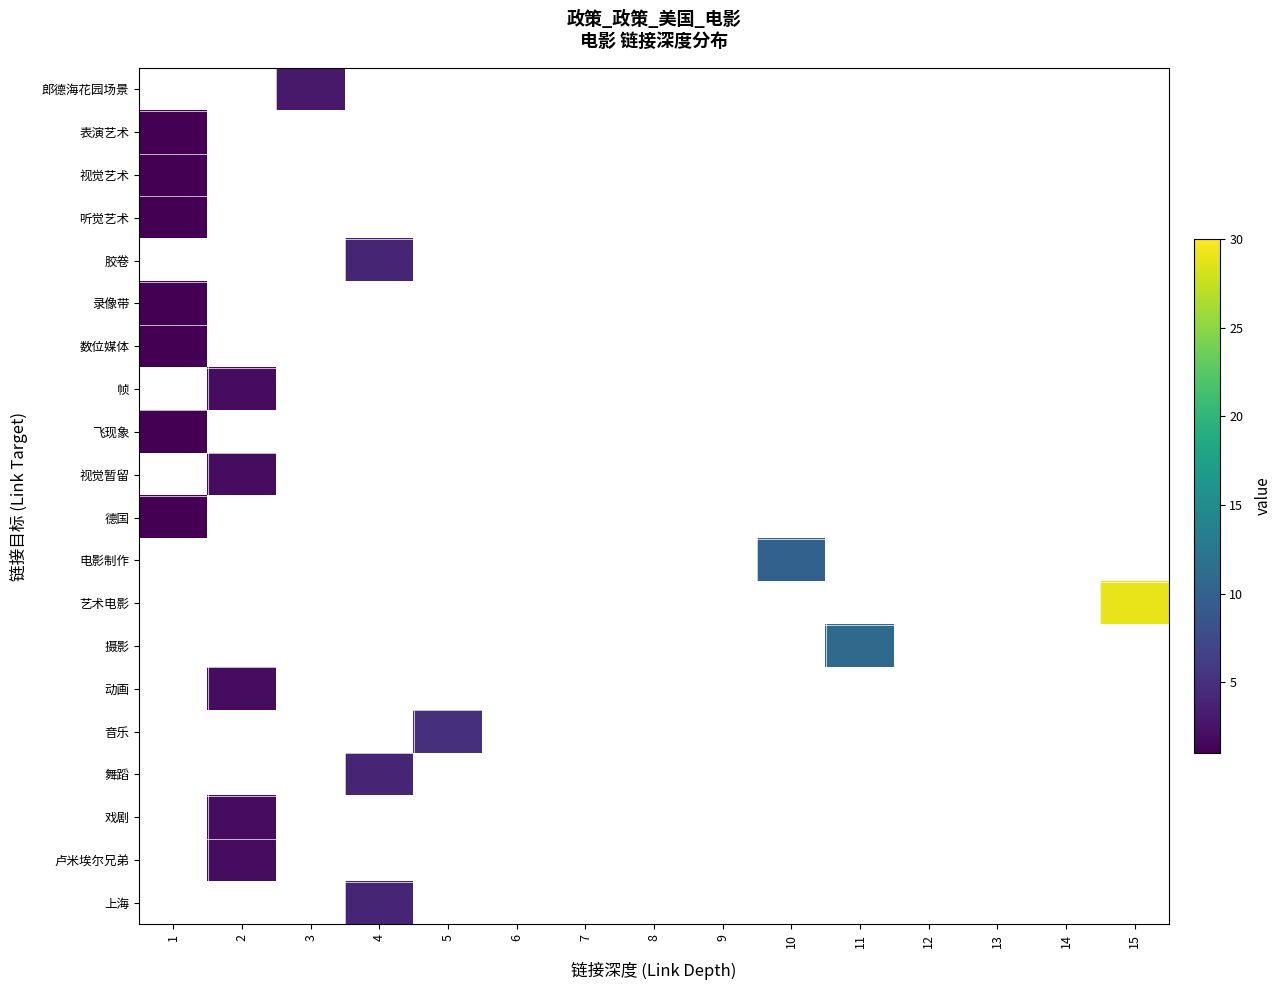

Reading right to left, list all the values displayed in this chart.

郎德海花园场景: 15=0	14=0	13=0	12=0	11=0	10=0	9=0	8=0	7=0	6=0	5=0	4=0	3=3	2=0	1=0
表演艺术: 15=0	14=0	13=0	12=0	11=0	10=0	9=0	8=0	7=0	6=0	5=0	4=0	3=0	2=0	1=1
视觉艺术: 15=0	14=0	13=0	12=0	11=0	10=0	9=0	8=0	7=0	6=0	5=0	4=0	3=0	2=0	1=1
听觉艺术: 15=0	14=0	13=0	12=0	11=0	10=0	9=0	8=0	7=0	6=0	5=0	4=0	3=0	2=0	1=1
胶卷: 15=0	14=0	13=0	12=0	11=0	10=0	9=0	8=0	7=0	6=0	5=0	4=4	3=0	2=0	1=0
录像带: 15=0	14=0	13=0	12=0	11=0	10=0	9=0	8=0	7=0	6=0	5=0	4=0	3=0	2=0	1=1
数位媒体: 15=0	14=0	13=0	12=0	11=0	10=0	9=0	8=0	7=0	6=0	5=0	4=0	3=0	2=0	1=1
帧: 15=0	14=0	13=0	12=0	11=0	10=0	9=0	8=0	7=0	6=0	5=0	4=0	3=0	2=2	1=0
飞现象: 15=0	14=0	13=0	12=0	11=0	10=0	9=0	8=0	7=0	6=0	5=0	4=0	3=0	2=0	1=1
视觉暂留: 15=0	14=0	13=0	12=0	11=0	10=0	9=0	8=0	7=0	6=0	5=0	4=0	3=0	2=2	1=0
德国: 15=0	14=0	13=0	12=0	11=0	10=0	9=0	8=0	7=0	6=0	5=0	4=0	3=0	2=0	1=1
电影制作: 15=0	14=0	13=0	12=0	11=0	10=10	9=0	8=0	7=0	6=0	5=0	4=0	3=0	2=0	1=0
艺术电影: 15=29	14=0	13=0	12=0	11=0	10=0	9=0	8=0	7=0	6=0	5=0	4=0	3=0	2=0	1=0
摄影: 15=0	14=0	13=0	12=0	11=11	10=0	9=0	8=0	7=0	6=0	5=0	4=0	3=0	2=0	1=0
动画: 15=0	14=0	13=0	12=0	11=0	10=0	9=0	8=0	7=0	6=0	5=0	4=0	3=0	2=2	1=0
音乐: 15=0	14=0	13=0	12=0	11=0	10=0	9=0	8=0	7=0	6=0	5=5	4=0	3=0	2=0	1=0
舞蹈: 15=0	14=0	13=0	12=0	11=0	10=0	9=0	8=0	7=0	6=0	5=0	4=4	3=0	2=0	1=0
戏剧: 15=0	14=0	13=0	12=0	11=0	10=0	9=0	8=0	7=0	6=0	5=0	4=0	3=0	2=2	1=0
卢米埃尔兄弟: 15=0	14=0	13=0	12=0	11=0	10=0	9=0	8=0	7=0	6=0	5=0	4=0	3=0	2=2	1=0
上海: 15=0	14=0	13=0	12=0	11=0	10=0	9=0	8=0	7=0	6=0	5=0	4=4	3=0	2=0	1=0